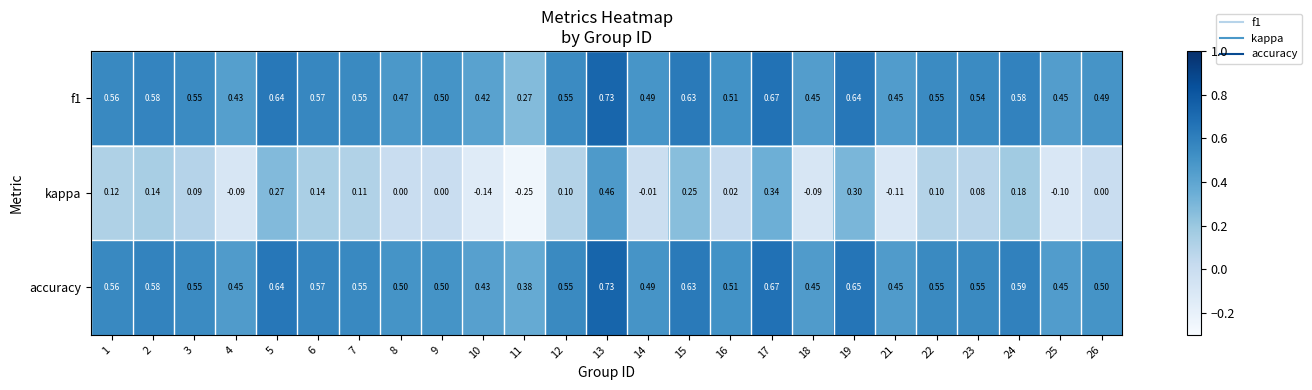

Which series has the largest total across all categories?

accuracy